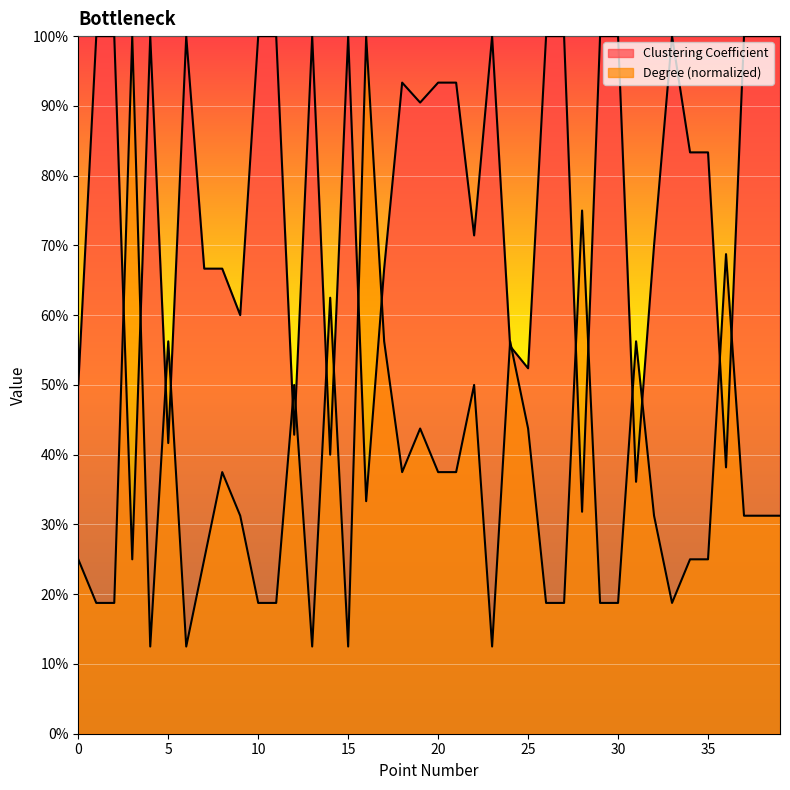

Where do Degree and Clustering Coefficient first cross each other?

2 and 3